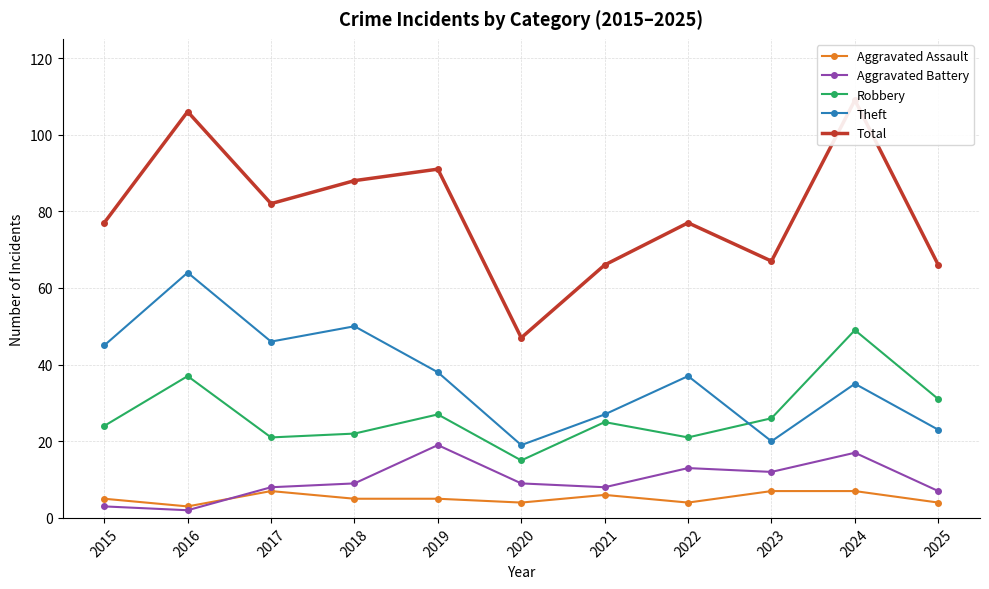

Which series changed the most between 2017 and 2019?

Aggravated Battery